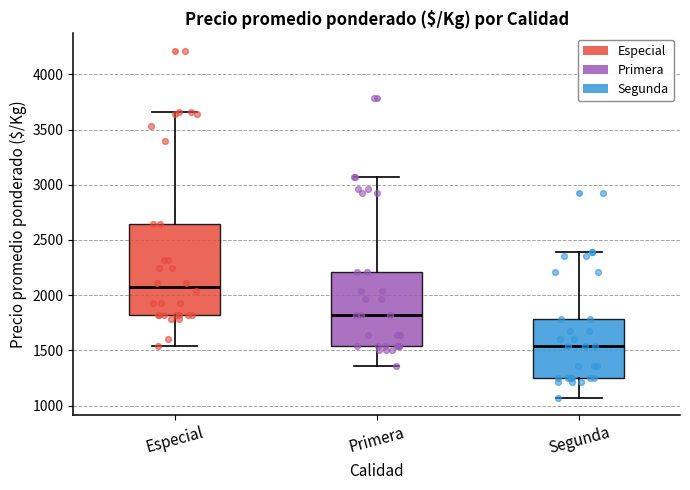

Which box's median line is the lowest?

Segunda